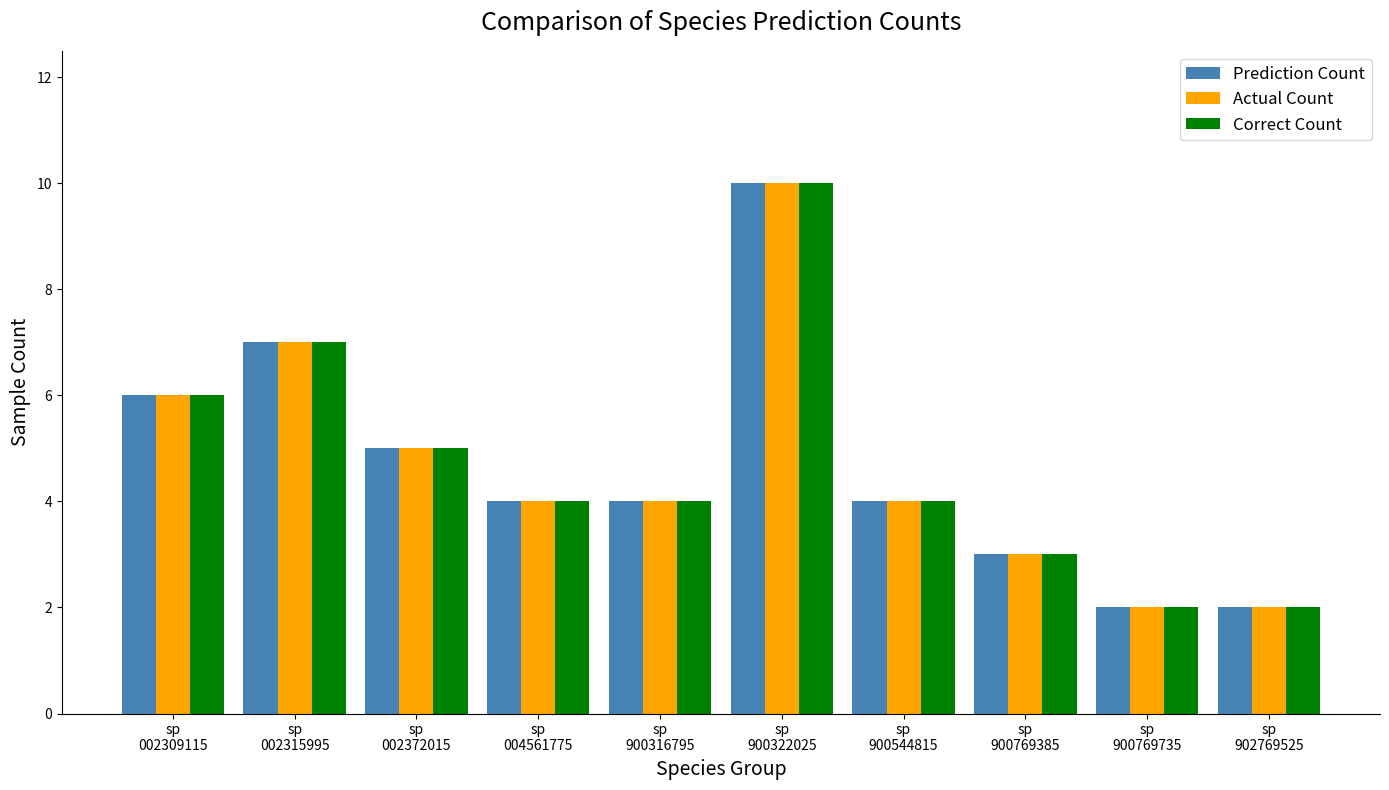

What is the maximum value for Correct Count?

10